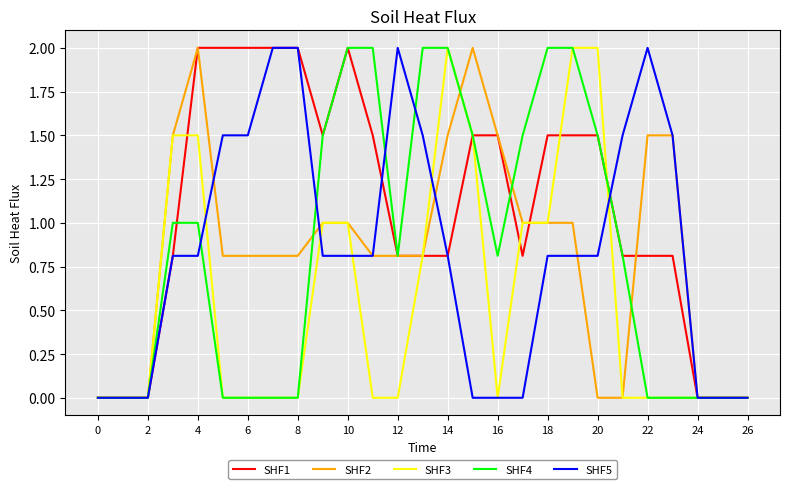

What is the average value of the SHF5 series?

0.8